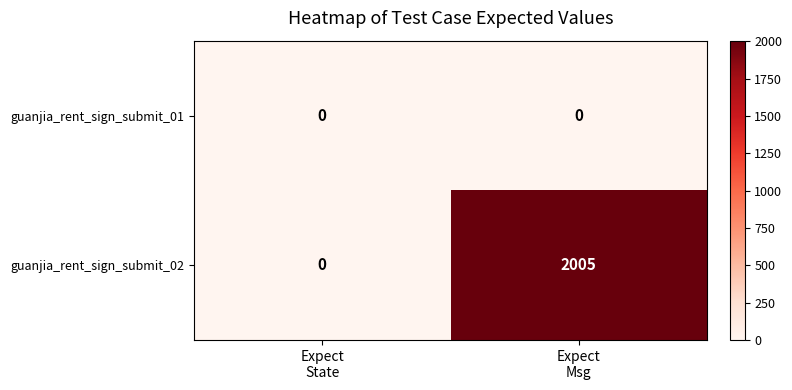

Which series has the largest range (max minus min)?

guanjia_rent_sign_submit_02